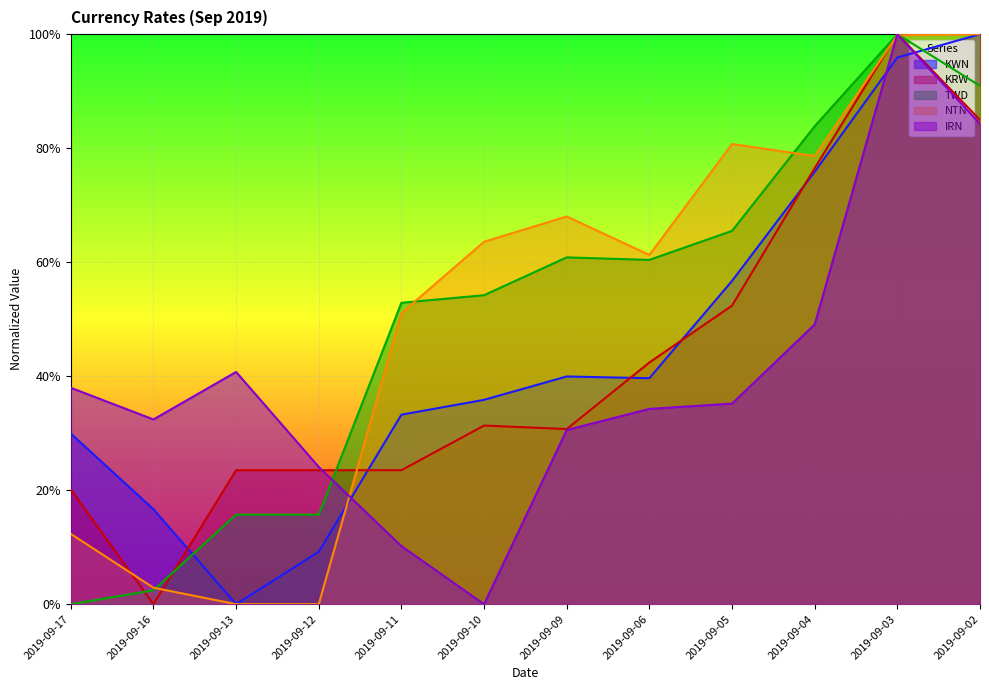

Which series has the widest spread of values?

KWN